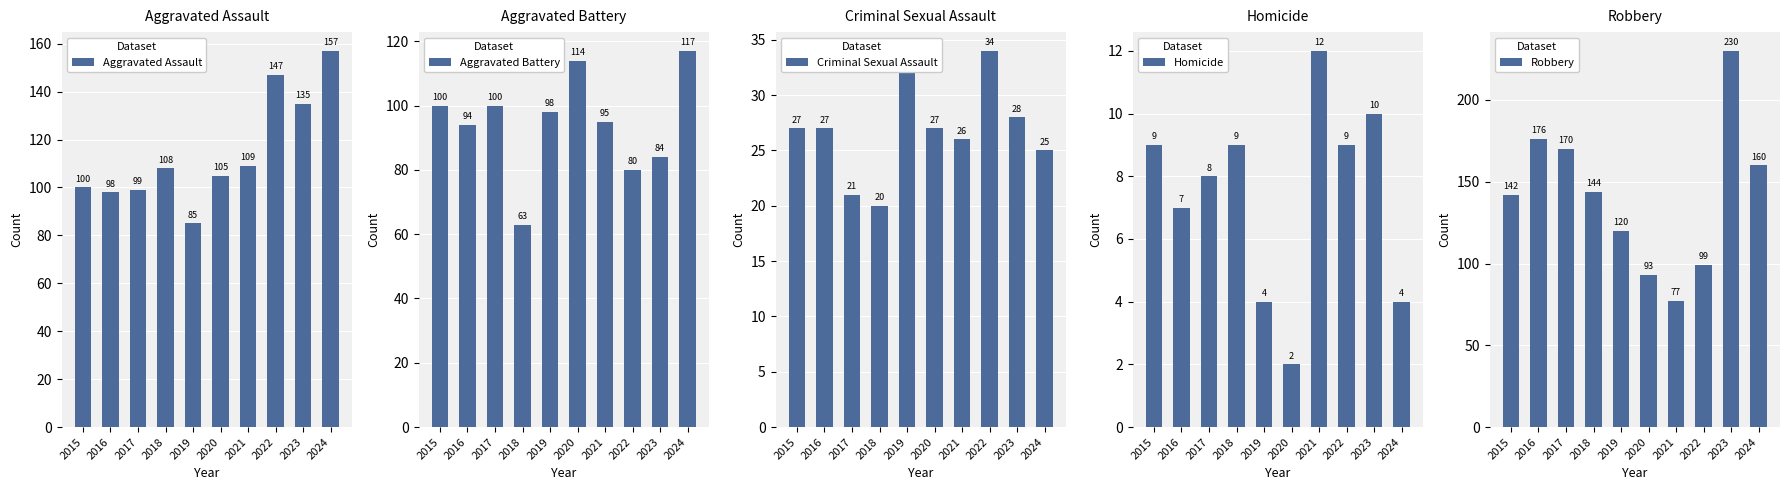

Reading left to right, transcribe all the data shown in this chart.

Aggravated Assault: 2015=100	2016=98	2017=99	2018=108	2019=85	2020=105	2021=109	2022=147	2023=135	2024=157
Aggravated Battery: 2015=100	2016=94	2017=100	2018=63	2019=98	2020=114	2021=95	2022=80	2023=84	2024=117
Criminal Sexual Assault: 2015=27	2016=27	2017=21	2018=20	2019=33	2020=27	2021=26	2022=34	2023=28	2024=25
Homicide: 2015=9	2016=7	2017=8	2018=9	2019=4	2020=2	2021=12	2022=9	2023=10	2024=4
Robbery: 2015=142	2016=176	2017=170	2018=144	2019=120	2020=93	2021=77	2022=99	2023=230	2024=160